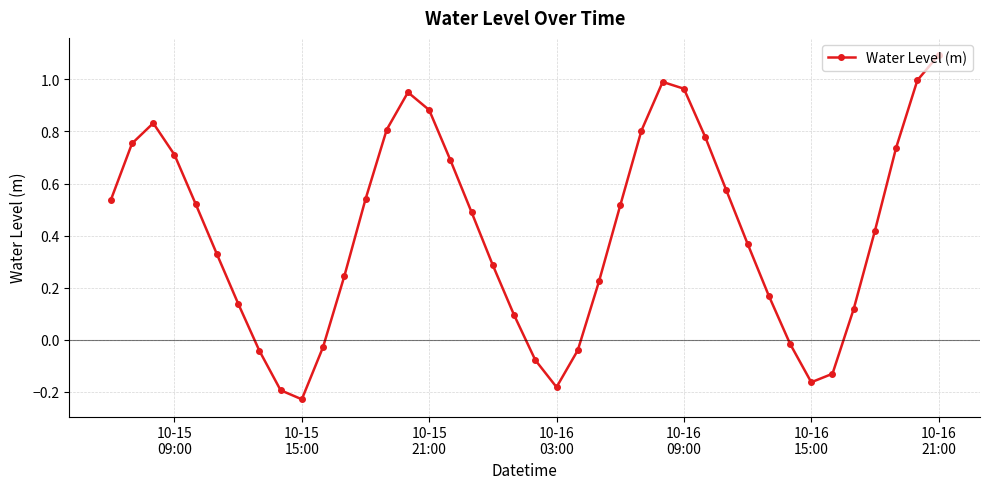

What is the difference between the second highest and minimum values?

1.2